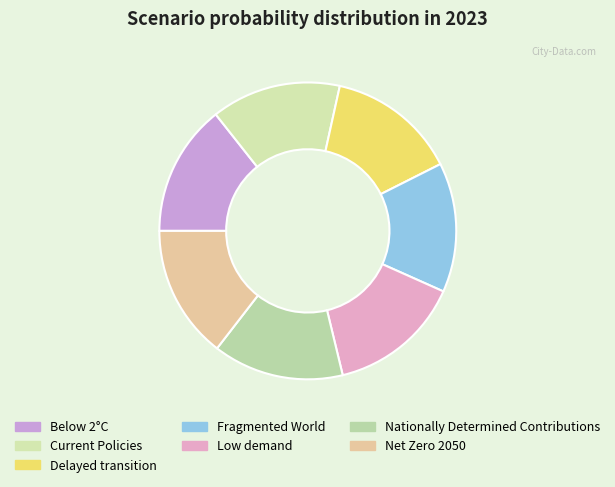

How much of the chart is everything except Below 2°C?

85.6%